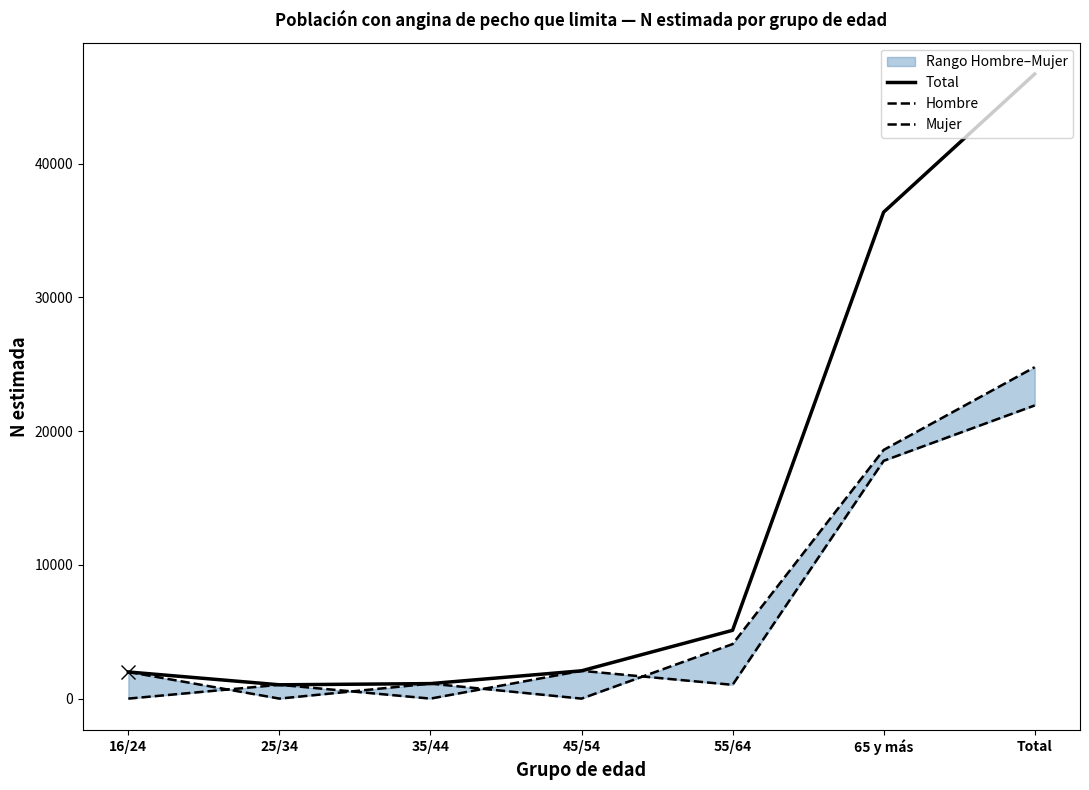

True or false: Total and Hombre cross at least once.

False